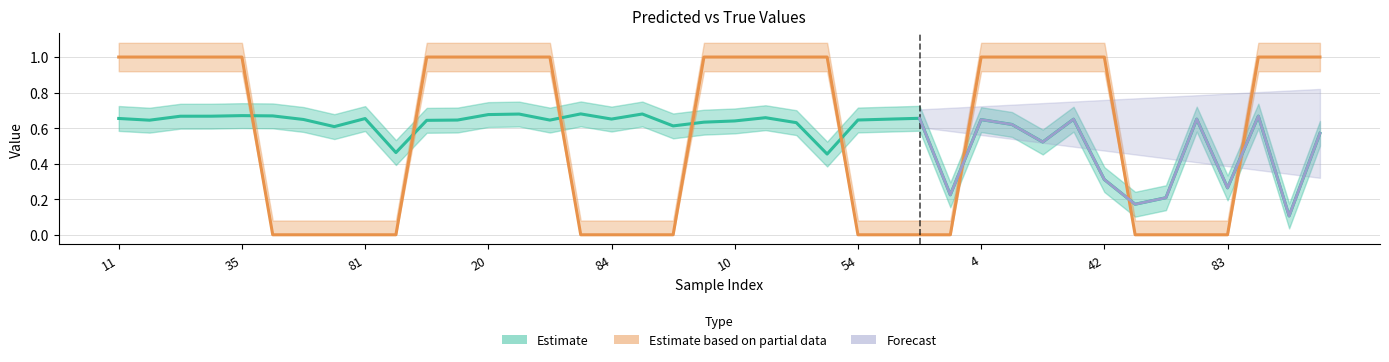

What is the value of the y_pred point at the 39th from the left?

0.1